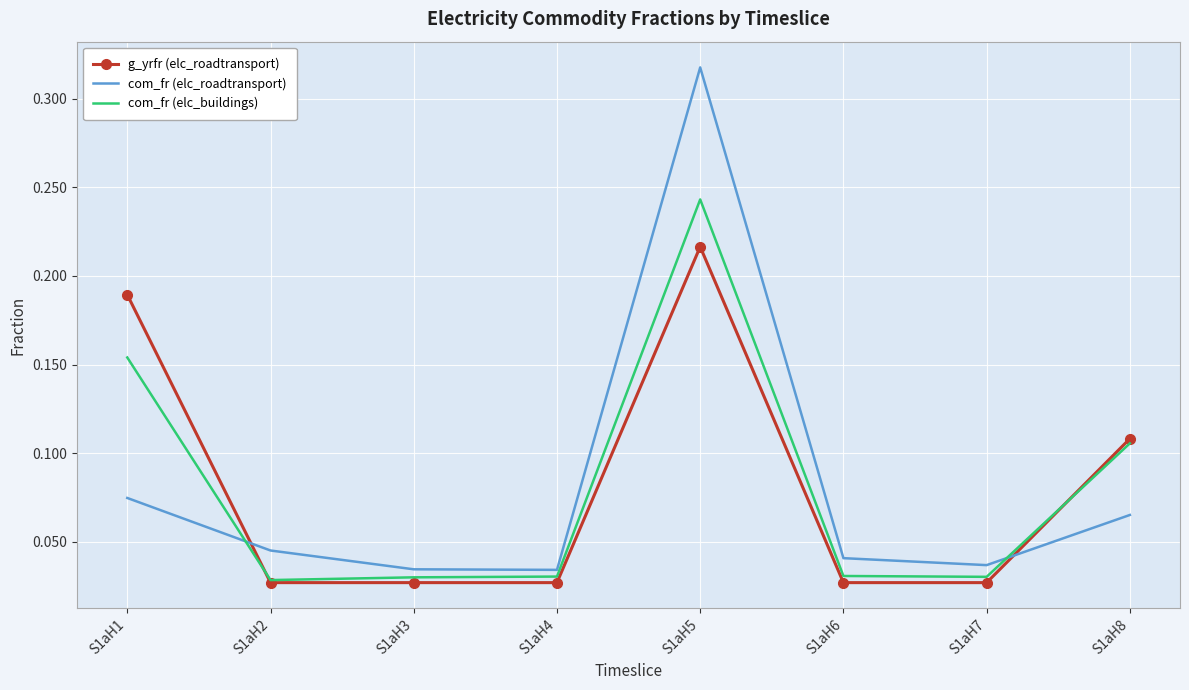

Which series has the largest range (max minus min)?

com_fr (elc_roadtransport)